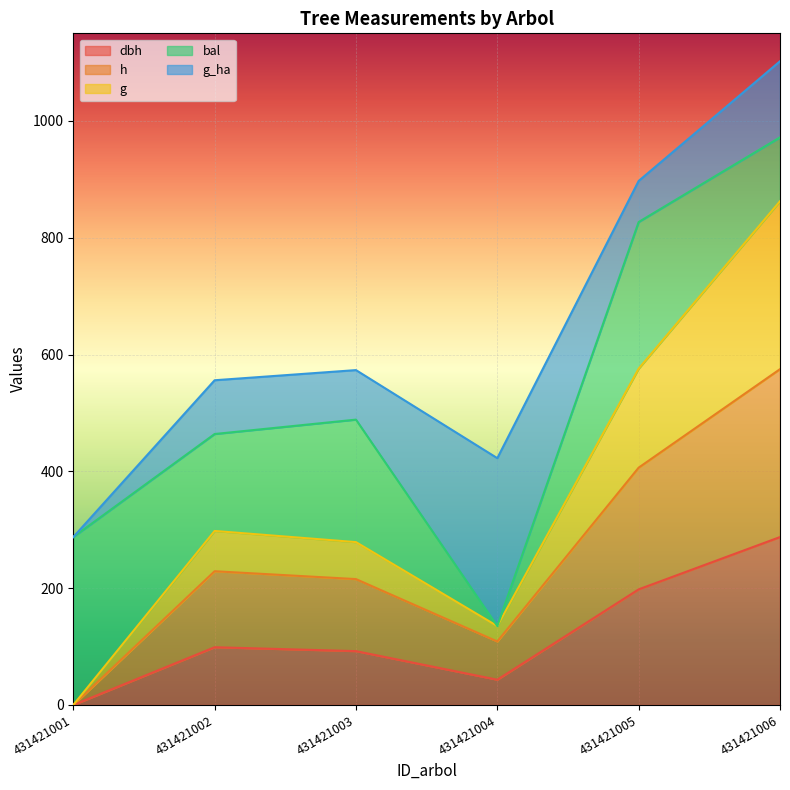

At which category does dbh reach its first local valley?

431421004